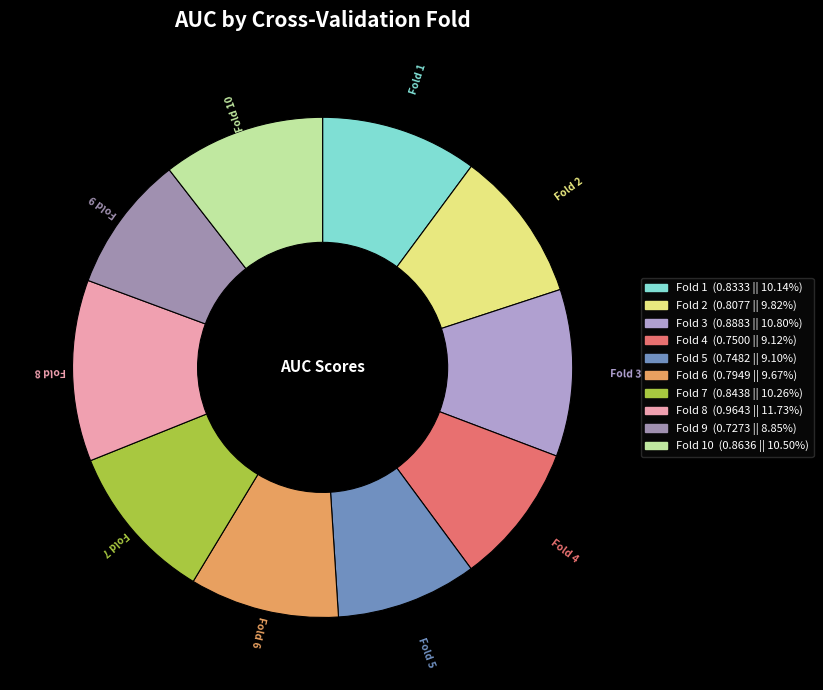

Is there a majority slice in this chart?

No